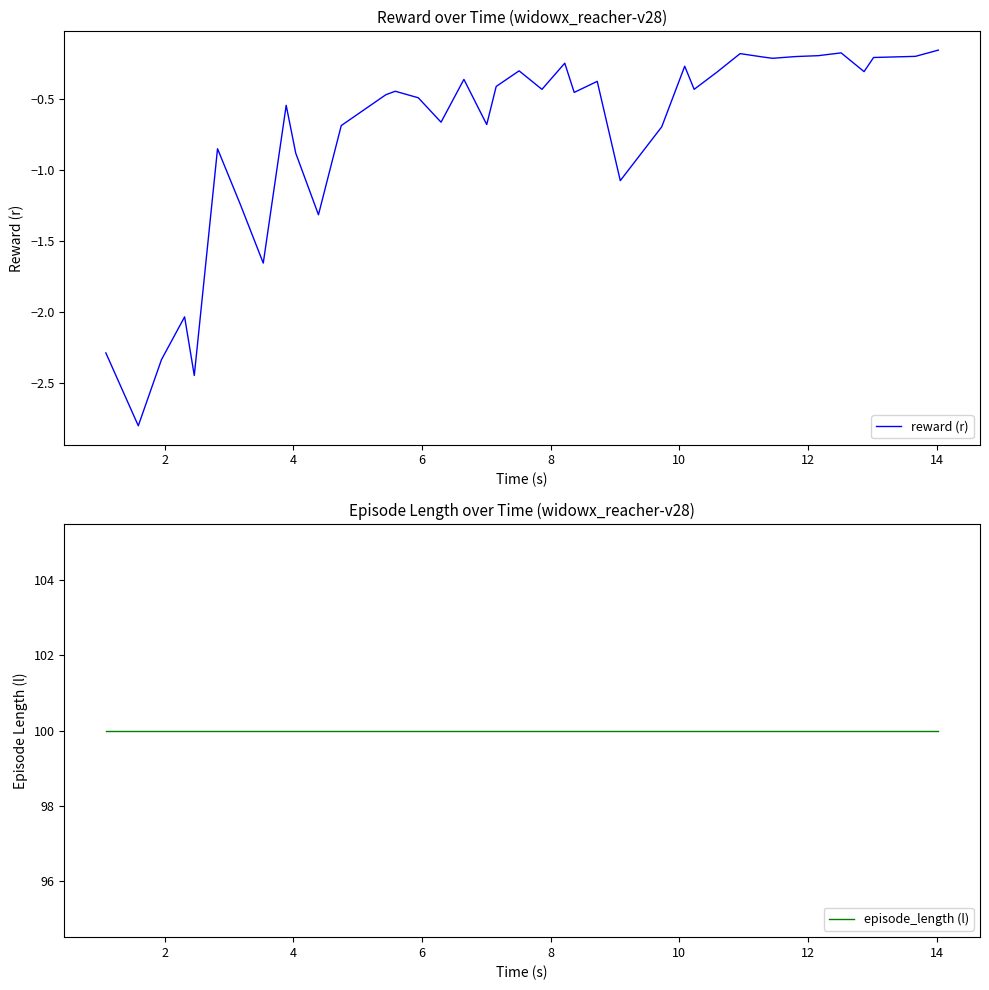

How many lines are shown in the chart?

2